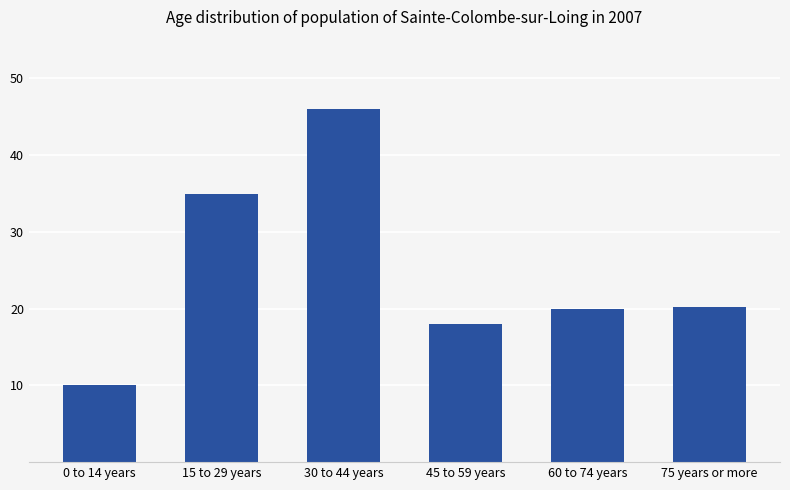

Which category has the highest value across all series?

30 to 44 years